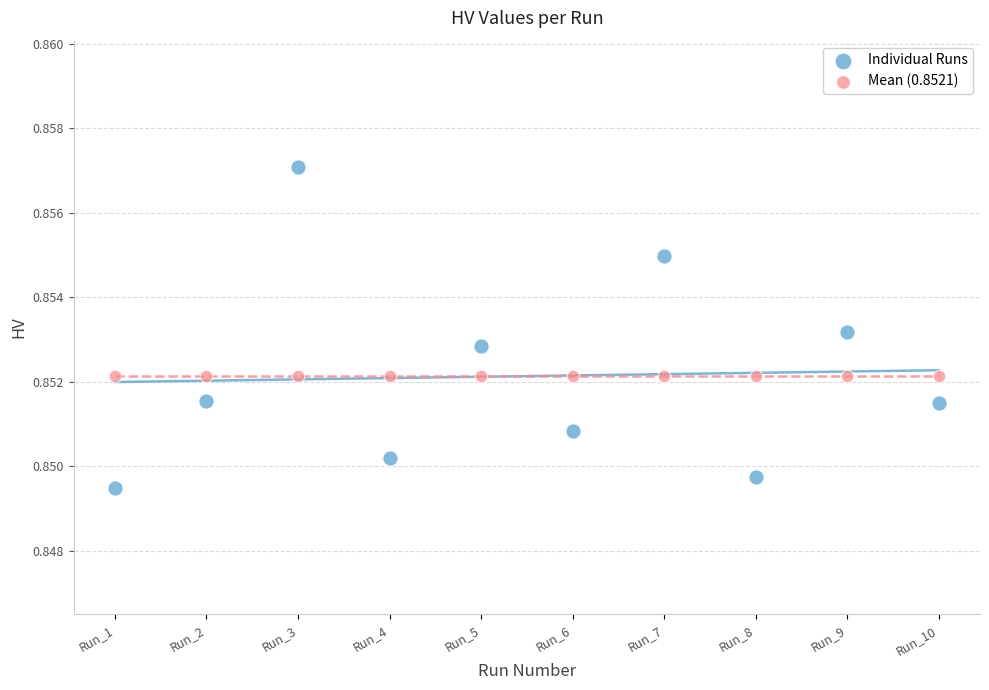

Which series reaches the maximum Y coordinate?

Individual Runs